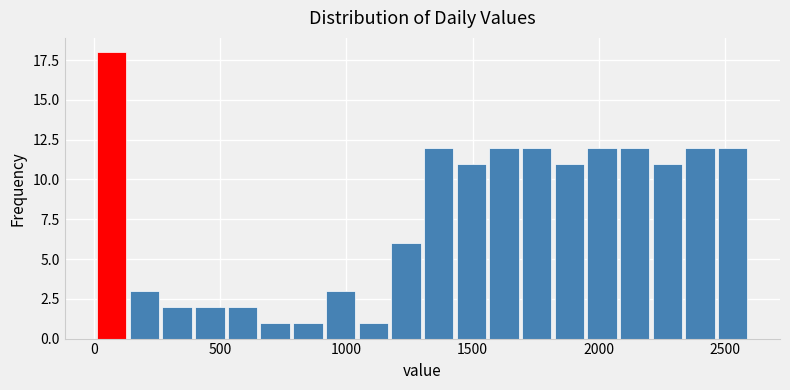

Read against the x-axis, roughly where is the centre of the tallest bar?

50